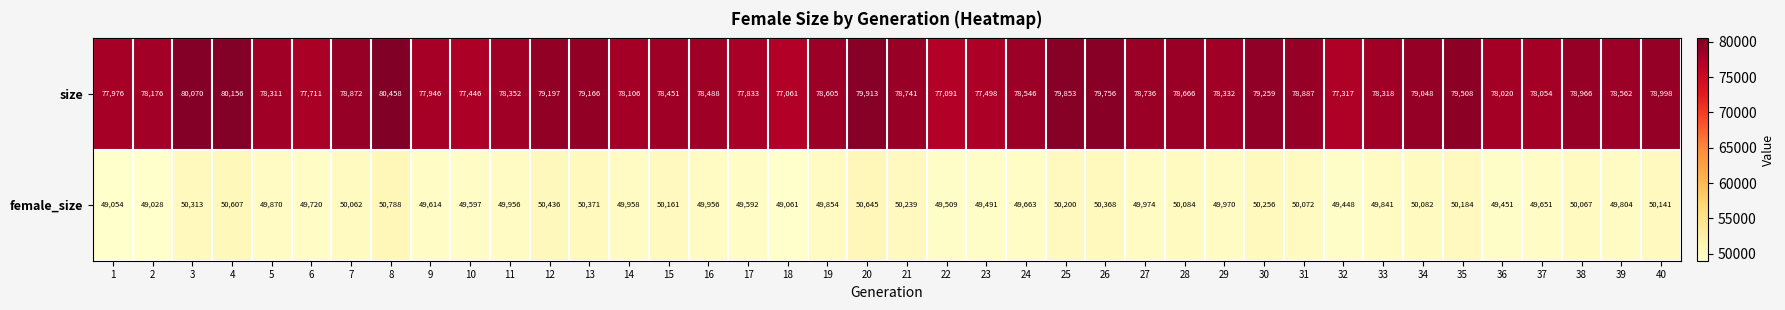

Rank the series by their maximum value, from lowest to highest.

female_size, size